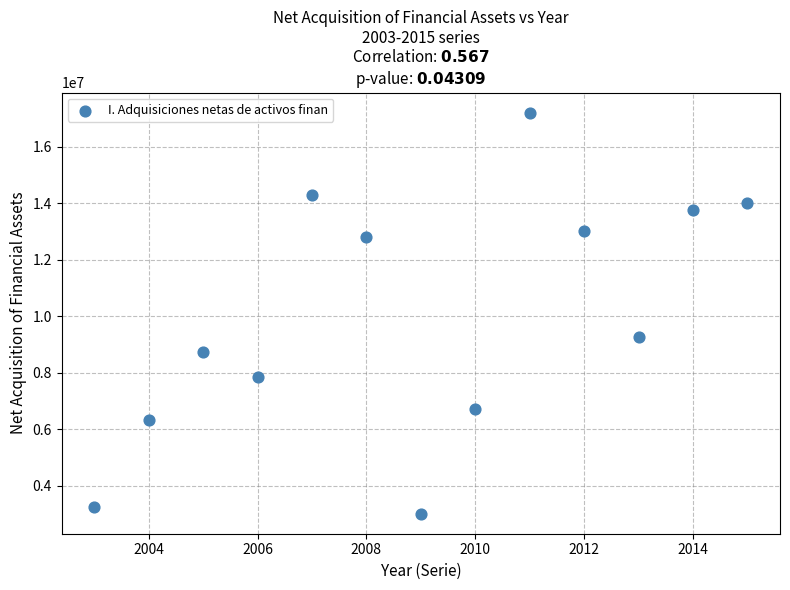

What is the range of Y values (max minus min)?

14197551